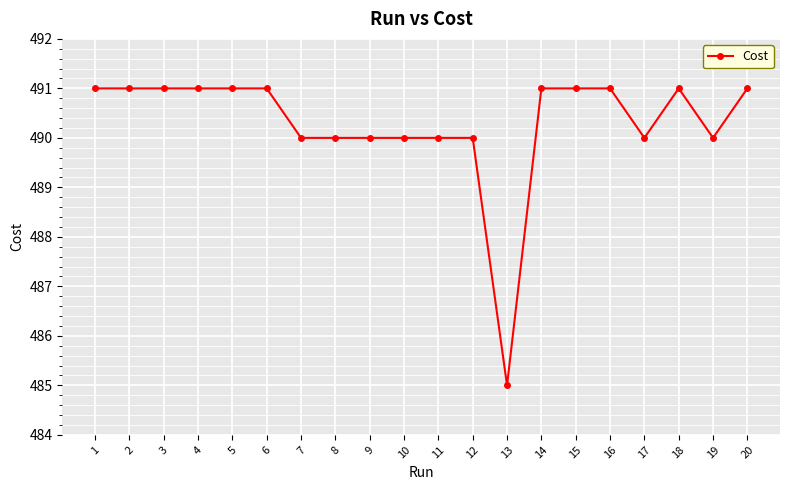

What is the difference between the maximum and minimum values?

6.0